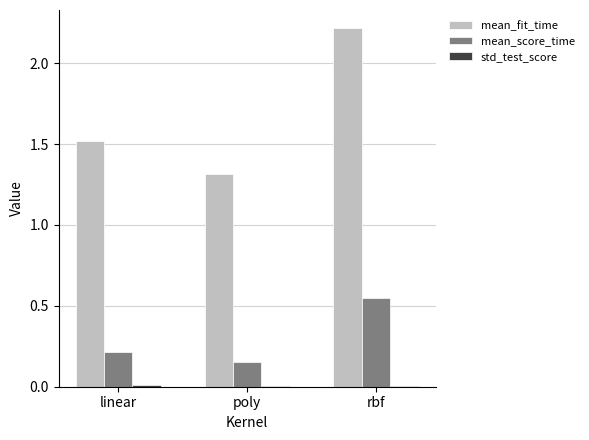

Which category has the highest value across all series?

rbf